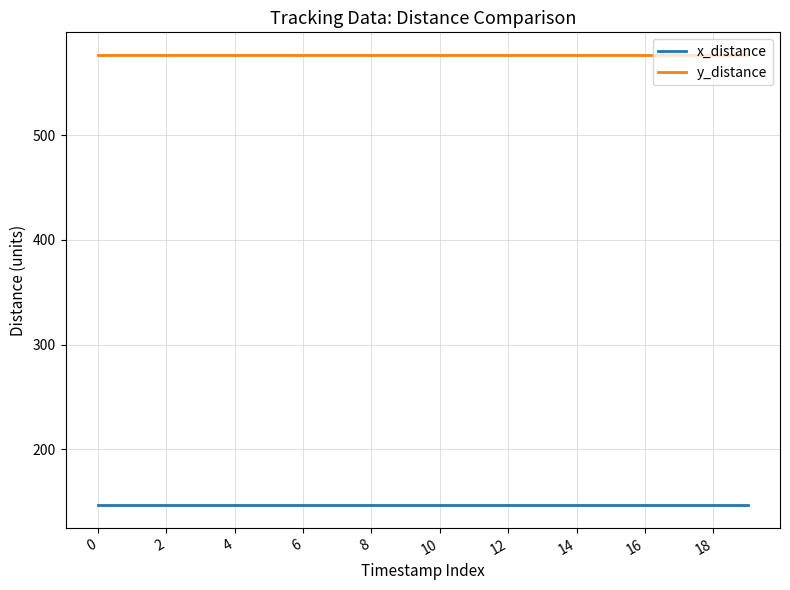

True or false: x_distance and y_distance intersect in this chart.

False